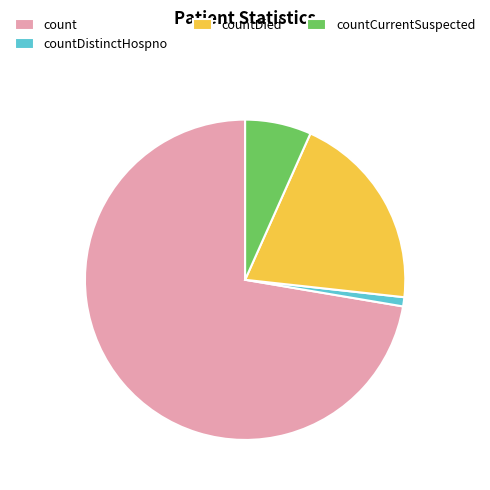

How many segments does this pie chart have?

4